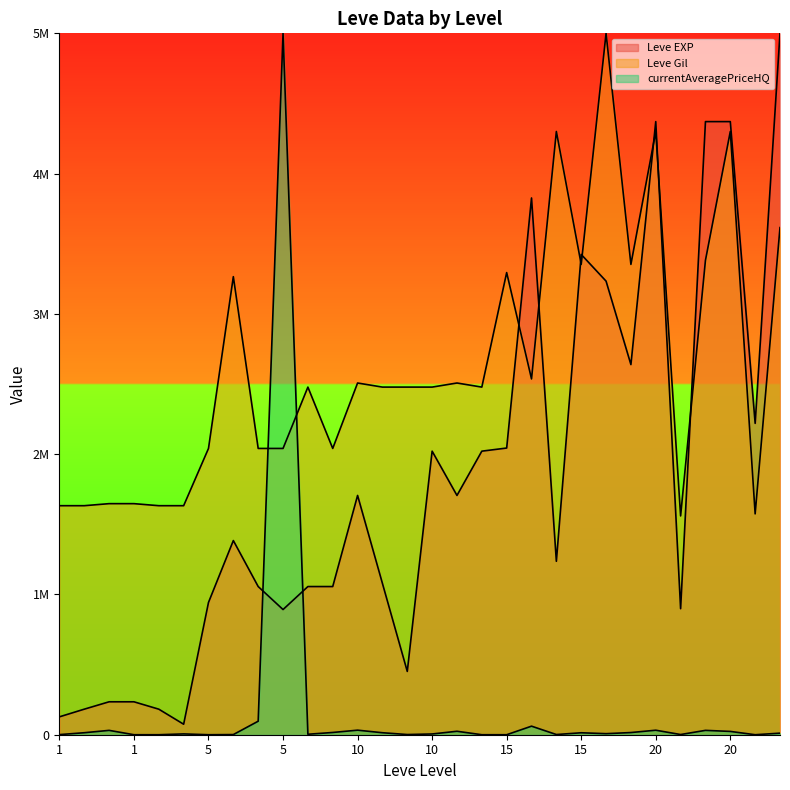

Between 1 and 10, which series saw the biggest shift?

Leve EXP